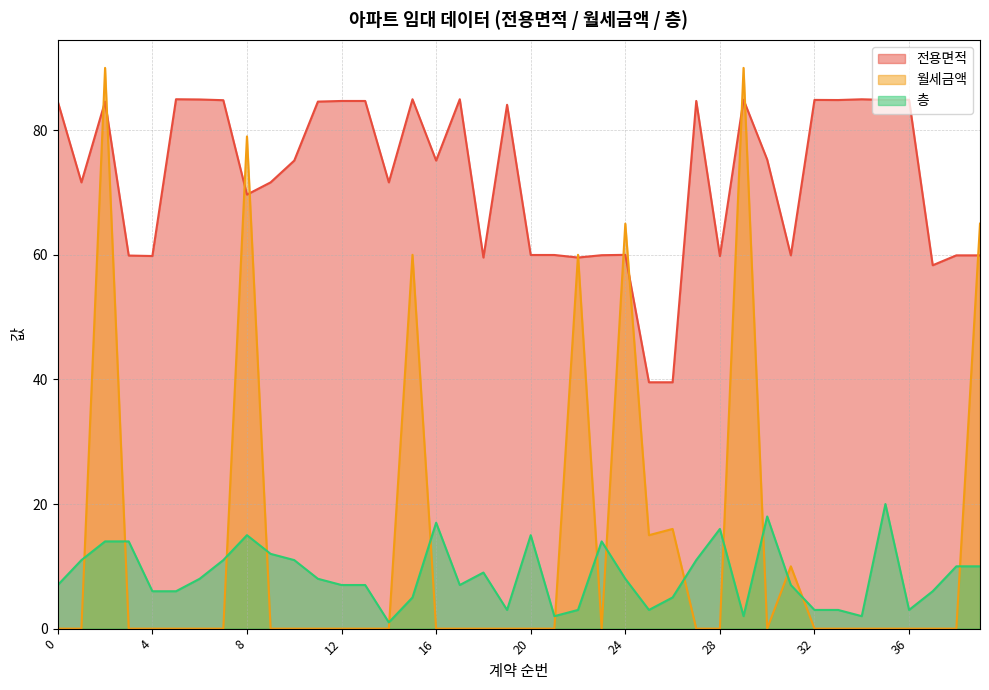

How many data points does each series have?

40